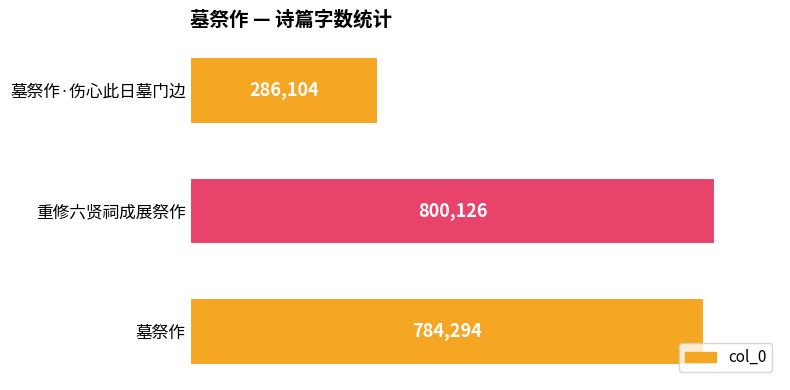

Where is the data nearest to the value 543115?

墓祭作